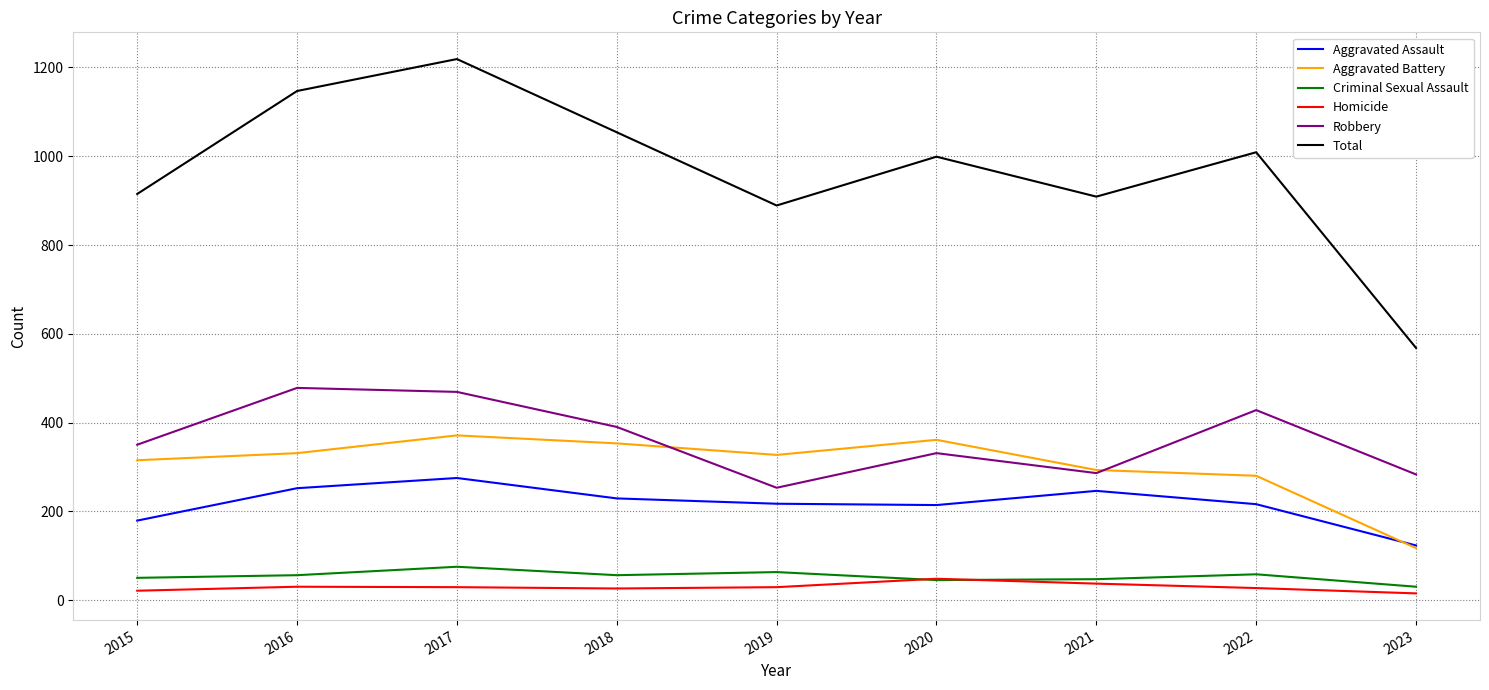

Does the chart display data point markers on the line(s)?

No